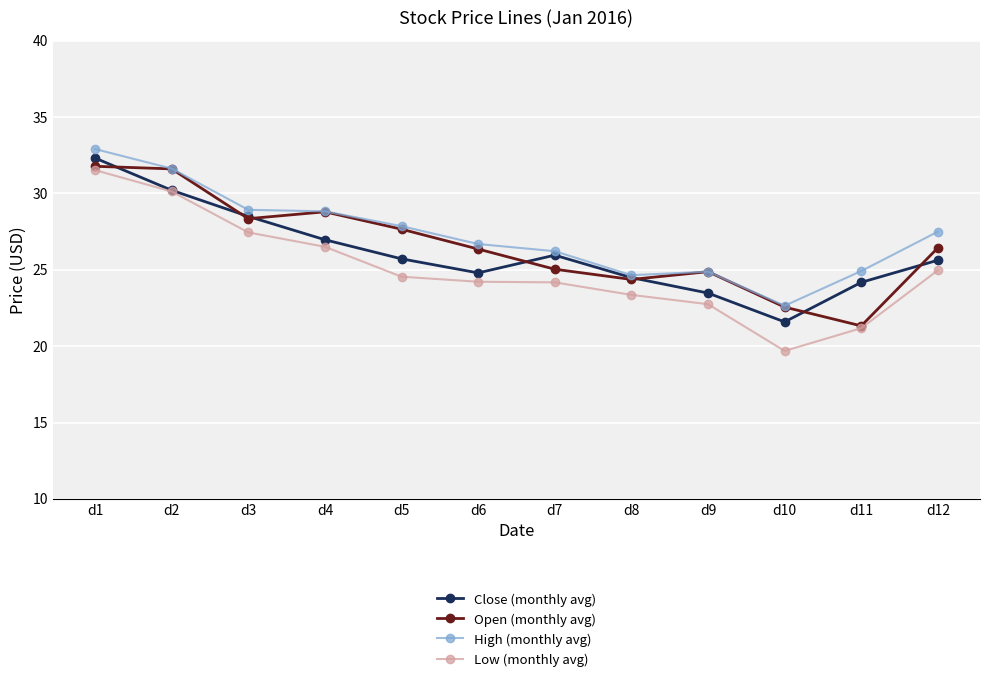

True or false: Low (monthly avg) has more than 1 interior local peaks.

False